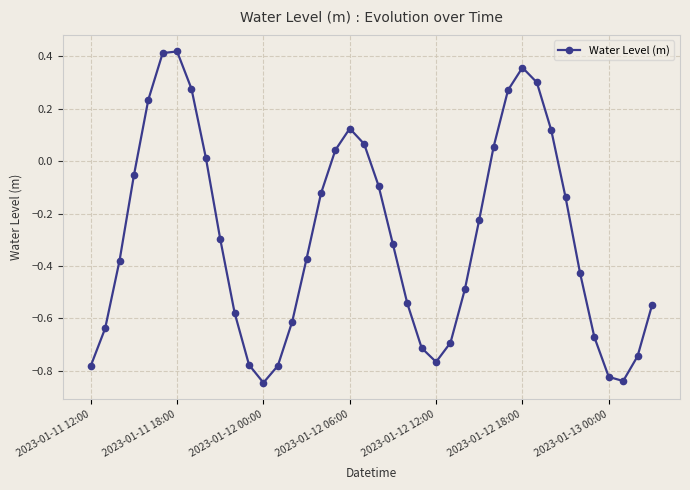

What is the difference between the maximum and minimum values?

1.3